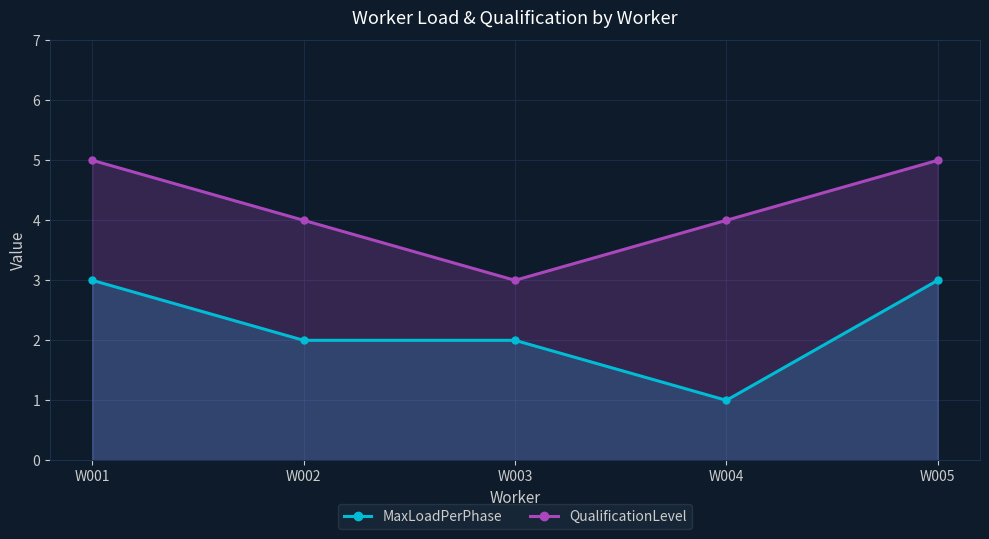

Between W004 and W001, which is larger?

W001